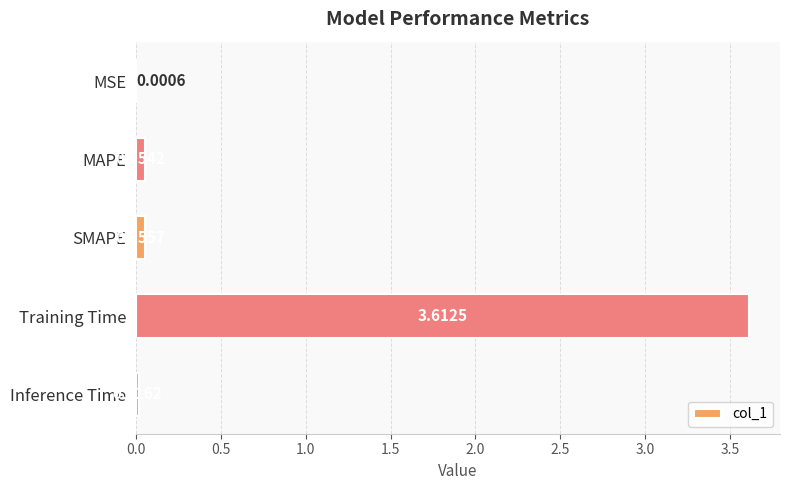

What is the greatest value displayed?

3.6